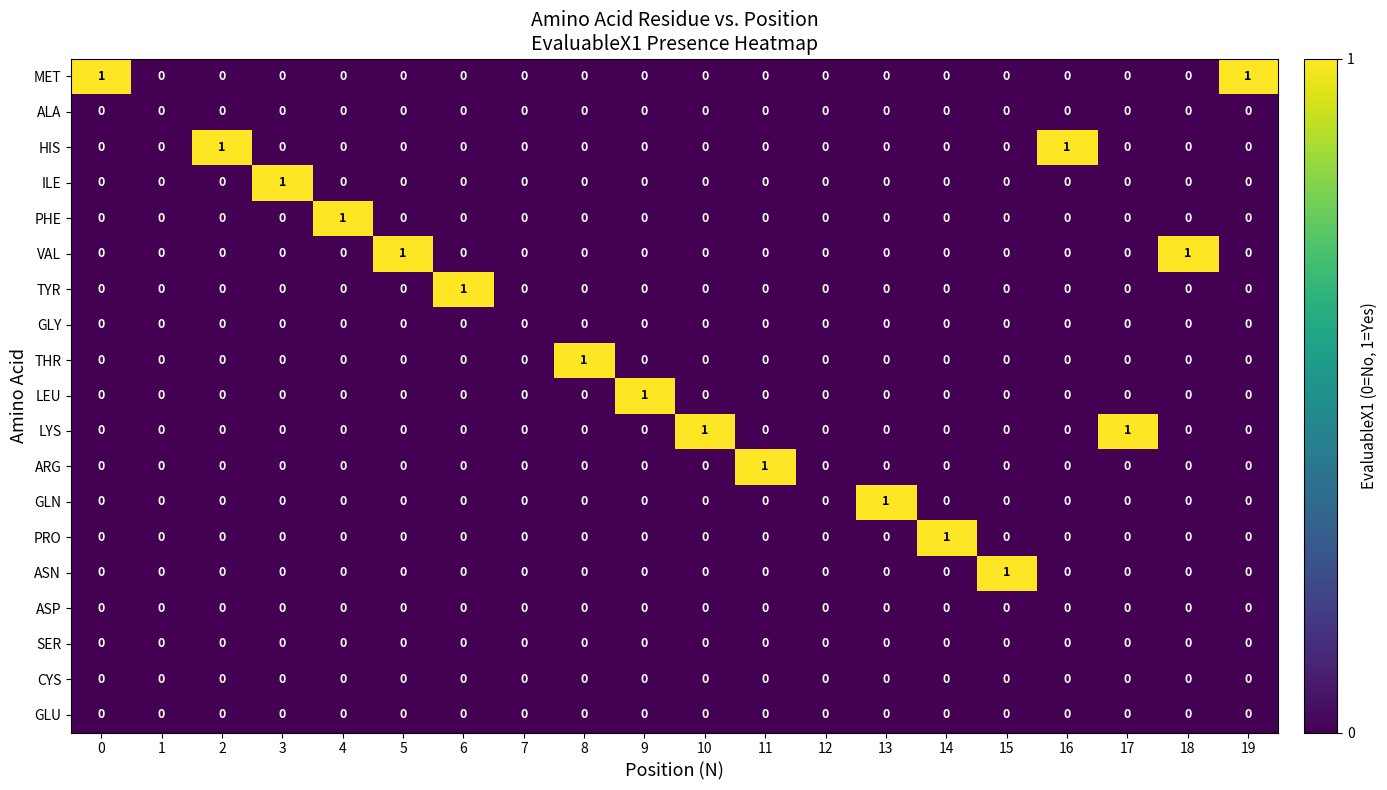

What is the spread (max minus min) of values at 18?

1